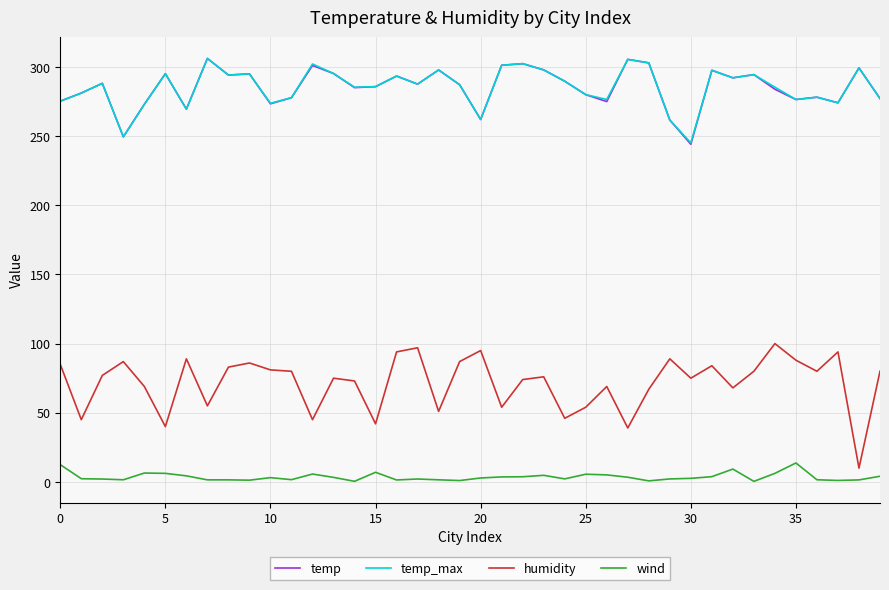

Which series has the largest range (max minus min)?

humidity